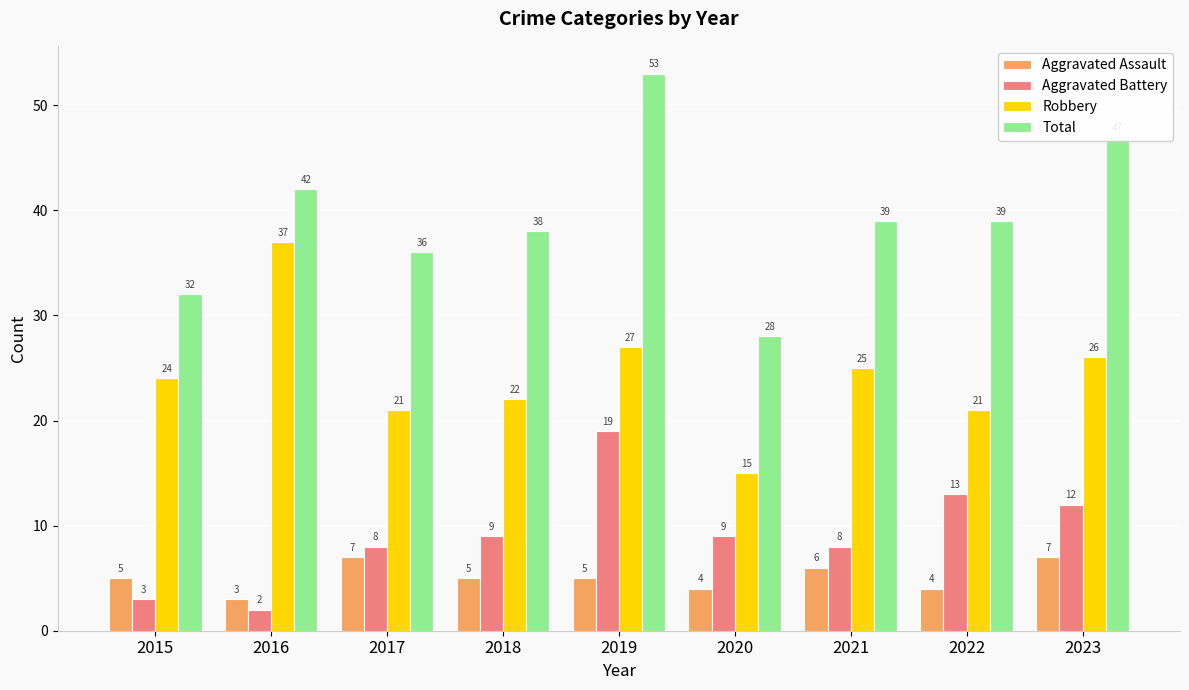

Reading left to right, list all the values displayed in this chart.

Aggravated Assault: 2015=5	2016=3	2017=7	2018=5	2019=5	2020=4	2021=6	2022=4	2023=7
Aggravated Battery: 2015=3	2016=2	2017=8	2018=9	2019=19	2020=9	2021=8	2022=13	2023=12
Robbery: 2015=24	2016=37	2017=21	2018=22	2019=27	2020=15	2021=25	2022=21	2023=26
Total: 2015=32	2016=42	2017=36	2018=38	2019=53	2020=28	2021=39	2022=39	2023=47